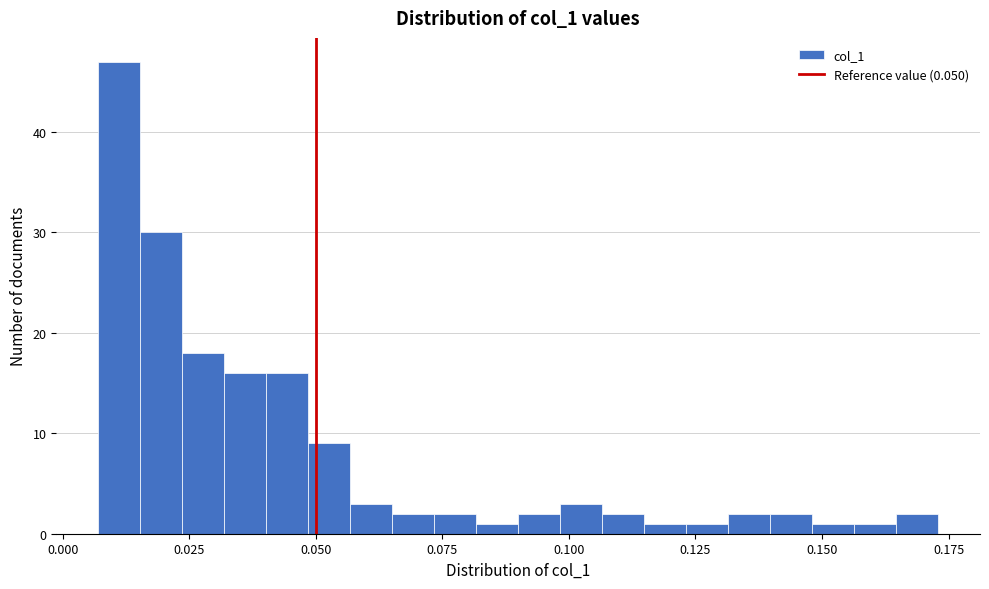

Read against the x-axis, roughly where is the centre of the tallest bar?

0.010